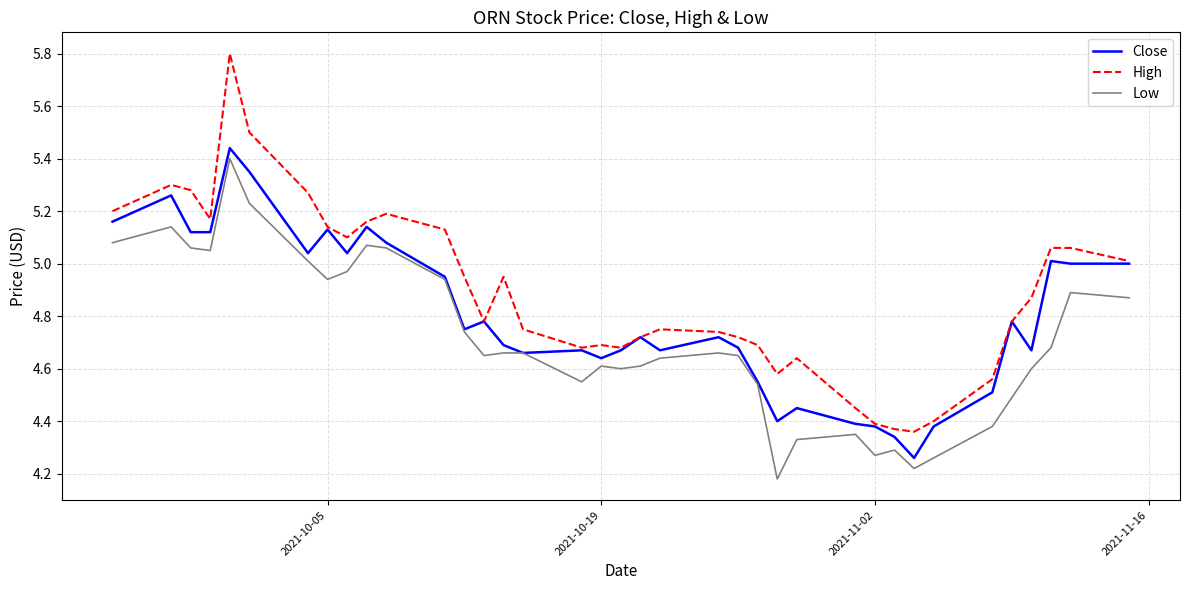

List the series in order of their peak value, highest first.

High, Close, Low